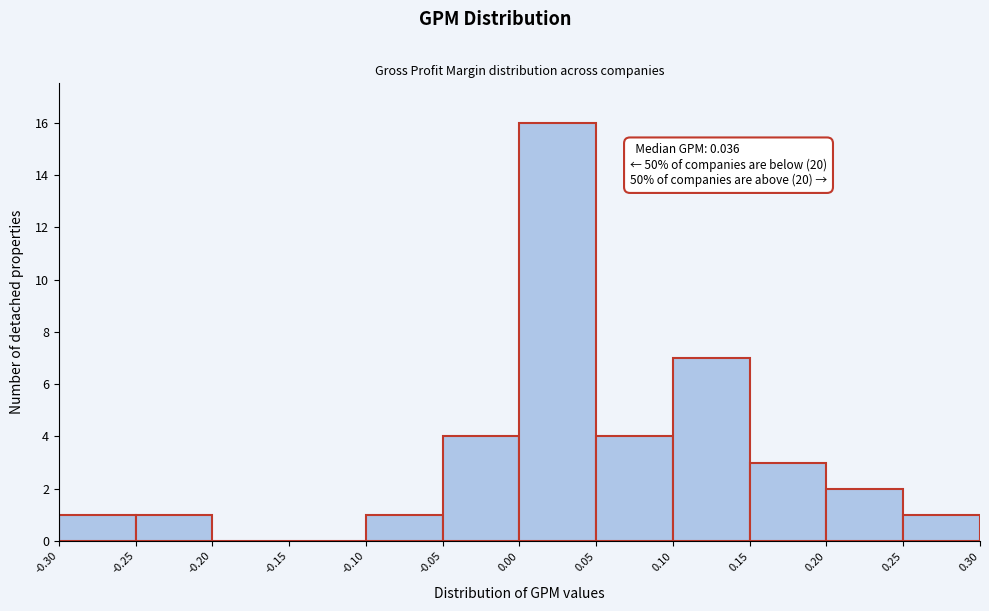

Over which range of the x-axis is the bar tallest?

0.00 to 0.05